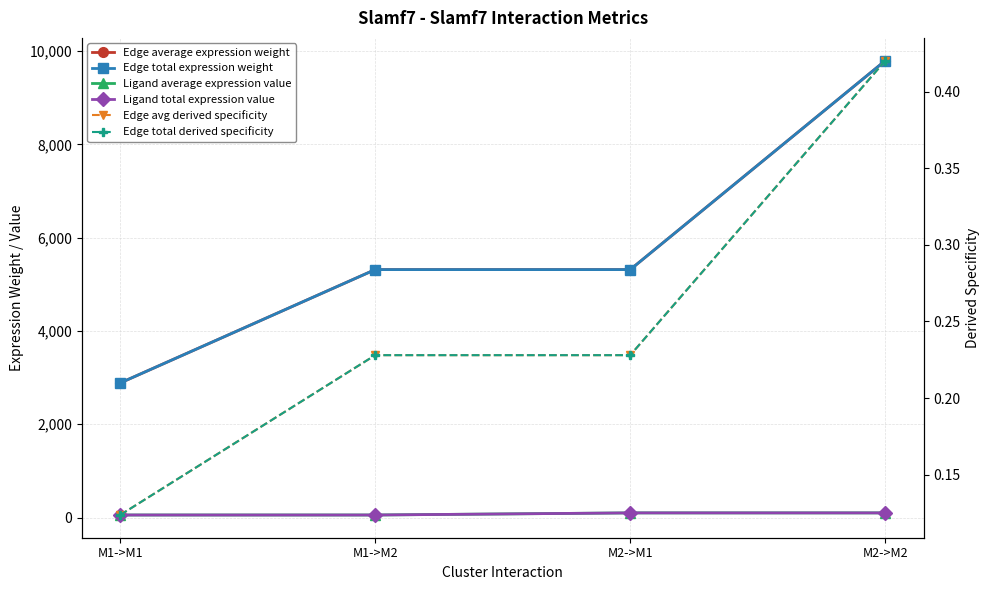

True or false: Ligand total expression value has more than 0 interior local peaks.

False